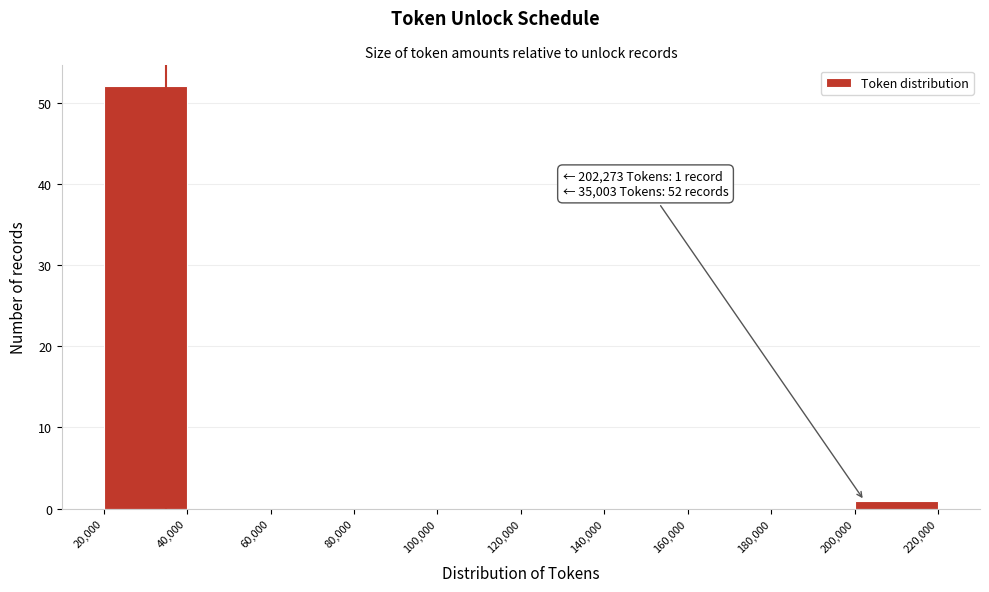

Which range on the x-axis has the tallest bar?

20,000 to 40,000